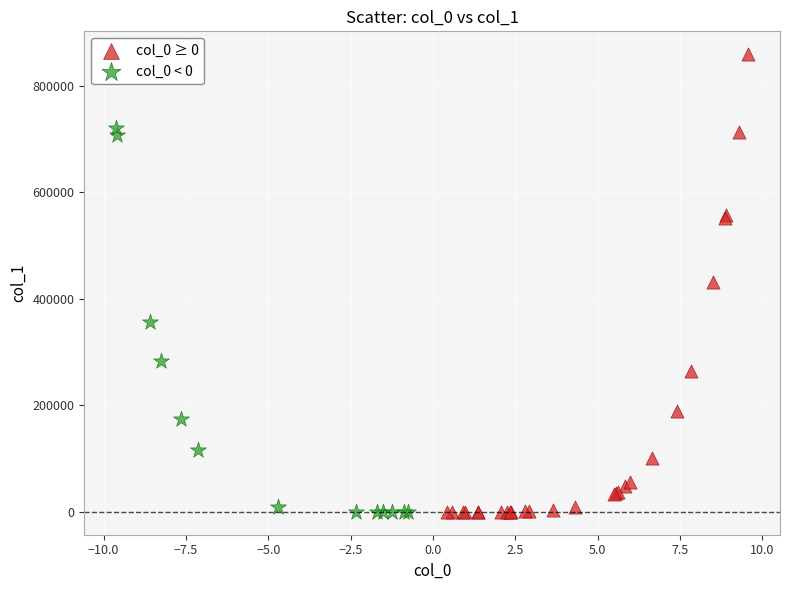

Which series contains the highest Y value?

col_0 ≥ 0